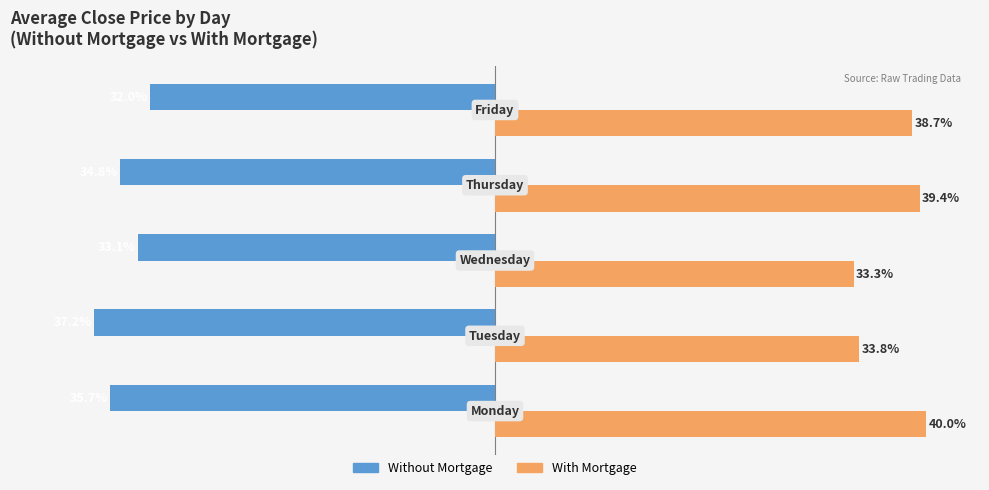

Rank the series by their maximum value, from lowest to highest.

Without Mortgage, With Mortgage